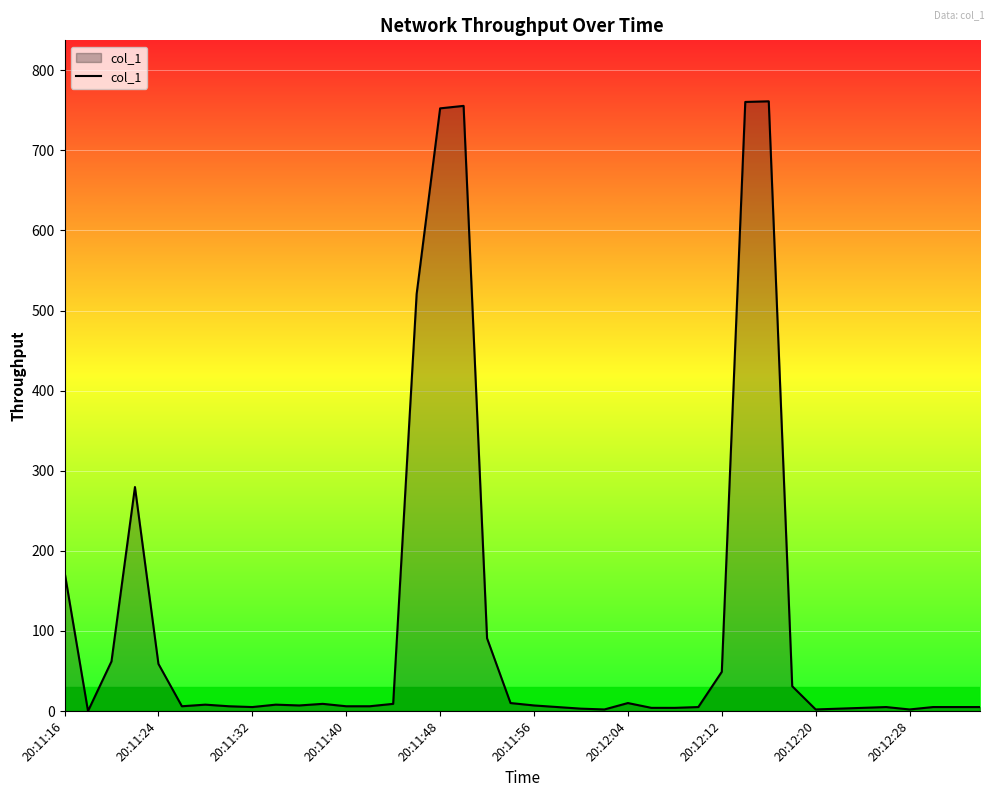

What is the greatest value displayed?

761.3